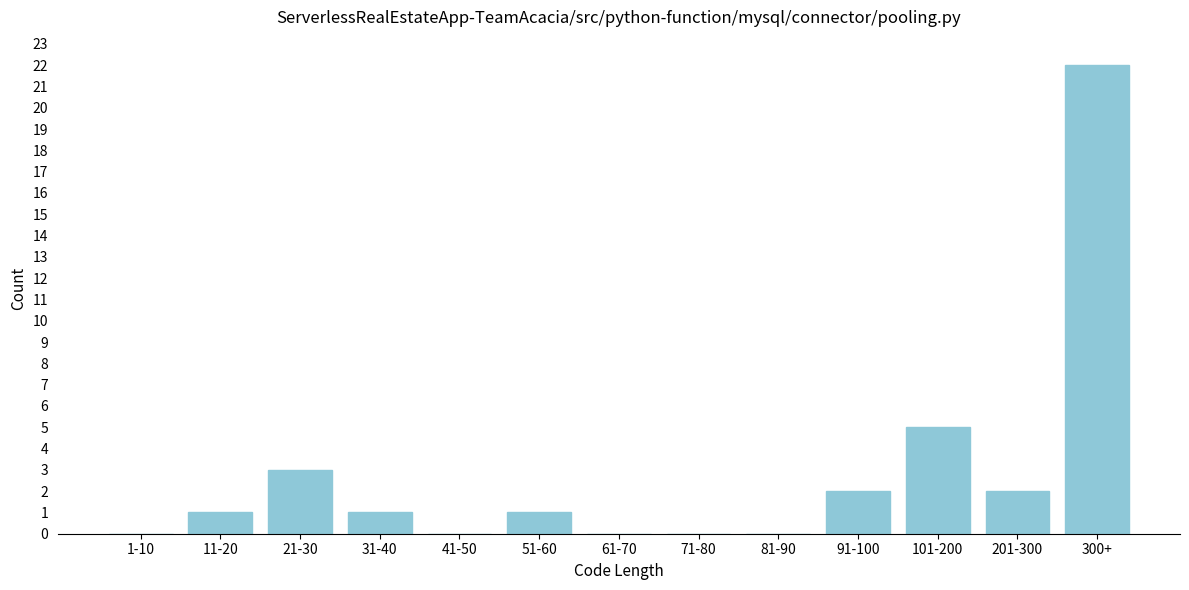

Reading left to right, transcribe all the data shown in this chart.

1-10=0	11-20=1	21-30=3	31-40=1	41-50=0	51-60=1	61-70=0	71-80=0	81-90=0	91-100=2	101-200=5	201-300=2	300+=22